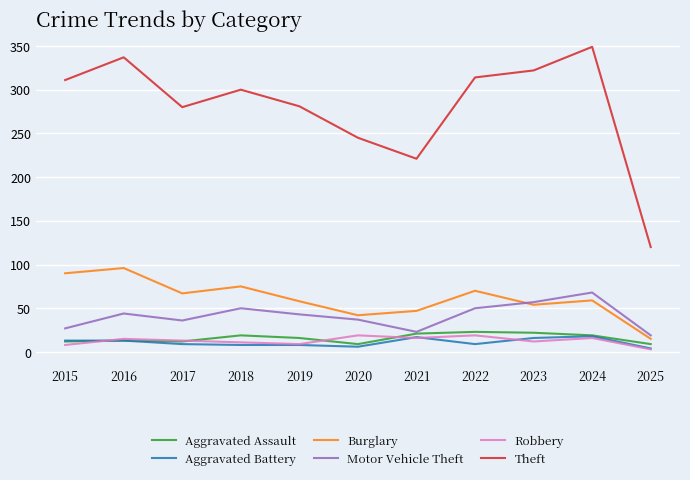

True or false: Theft and Burglary intersect in this chart.

False